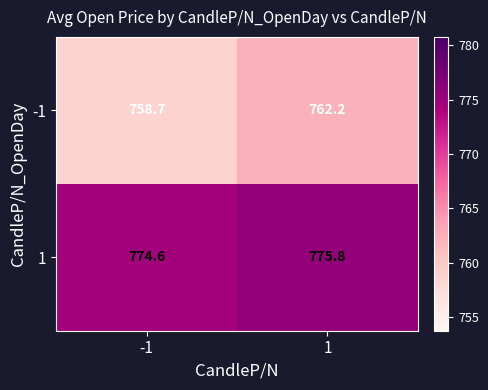

Is it true that -1 equals 758.7 at -1?

True